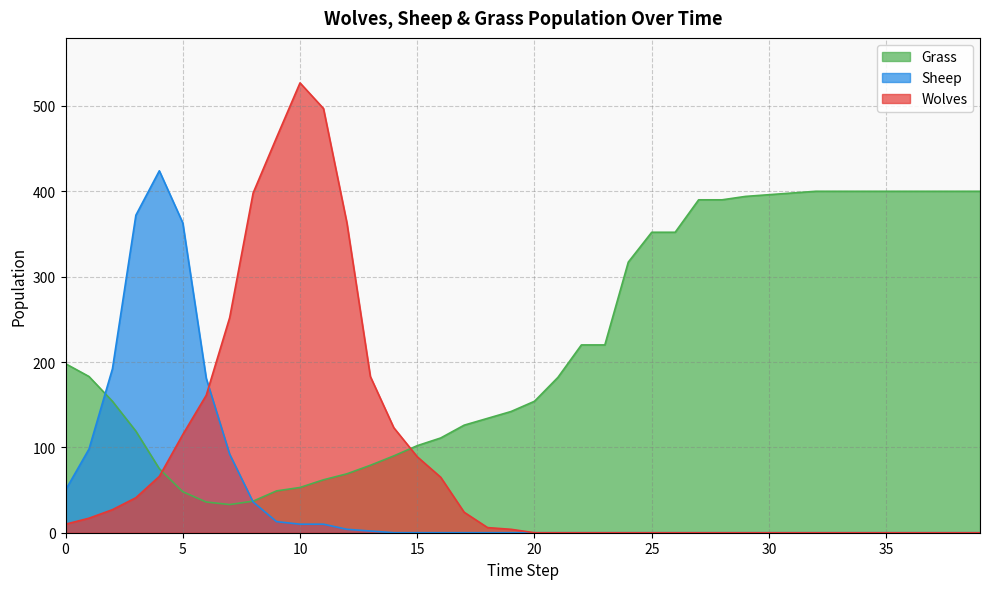

What is the highest value of the Grass series?

400